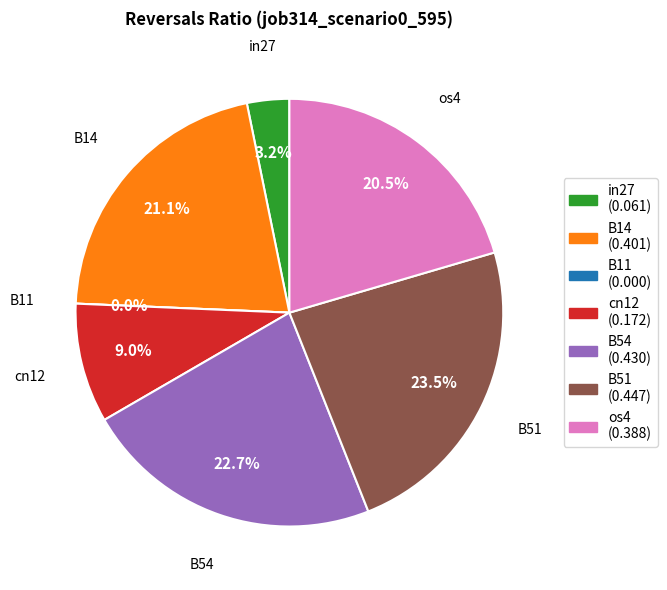

To the nearest percent, what is the combined percentage of B14 and B54?

44%